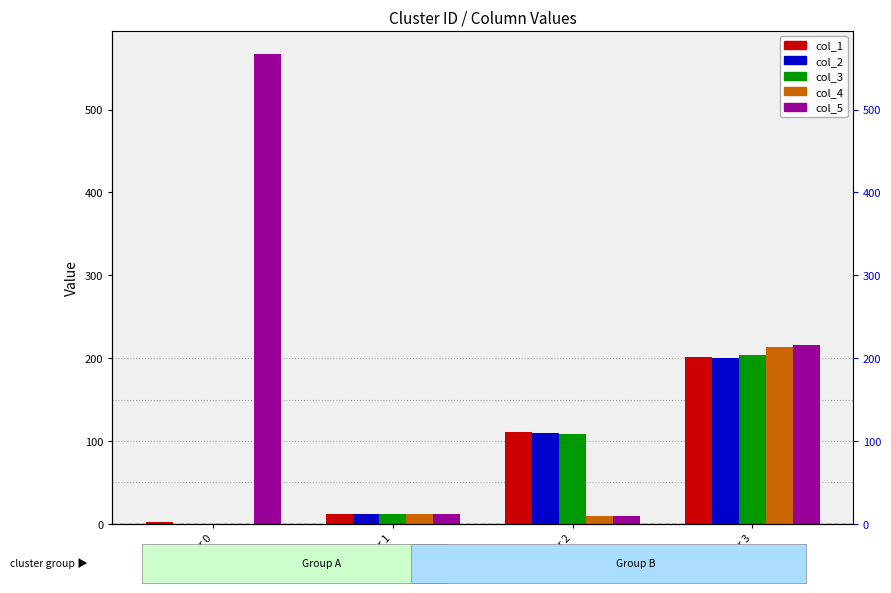

Is the value of col_3 at Cluster 0 greater than the value of col_4 at Cluster 0?

No